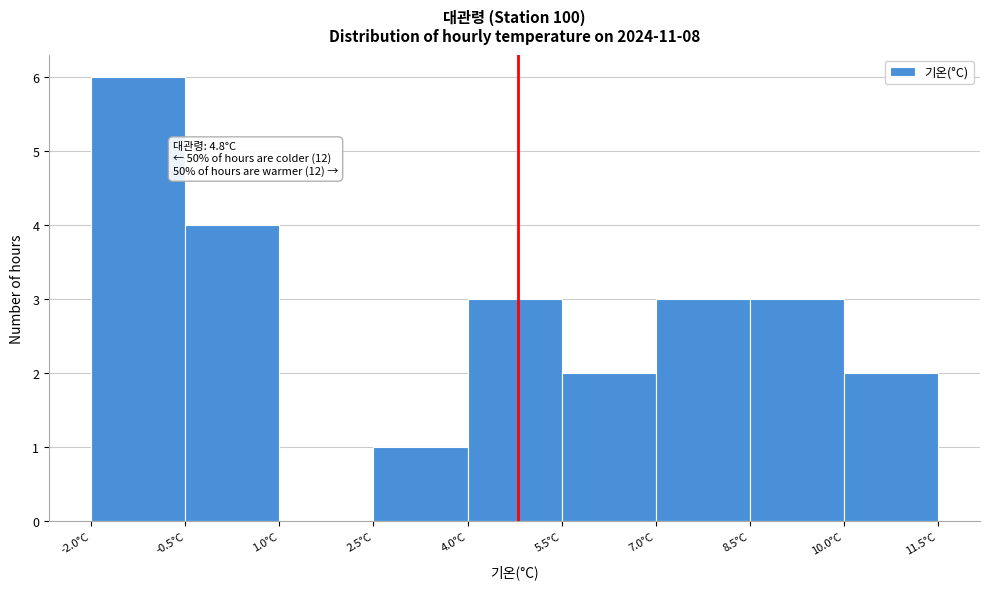

Over which range of the x-axis is the bar tallest?

-2.0 to -0.5